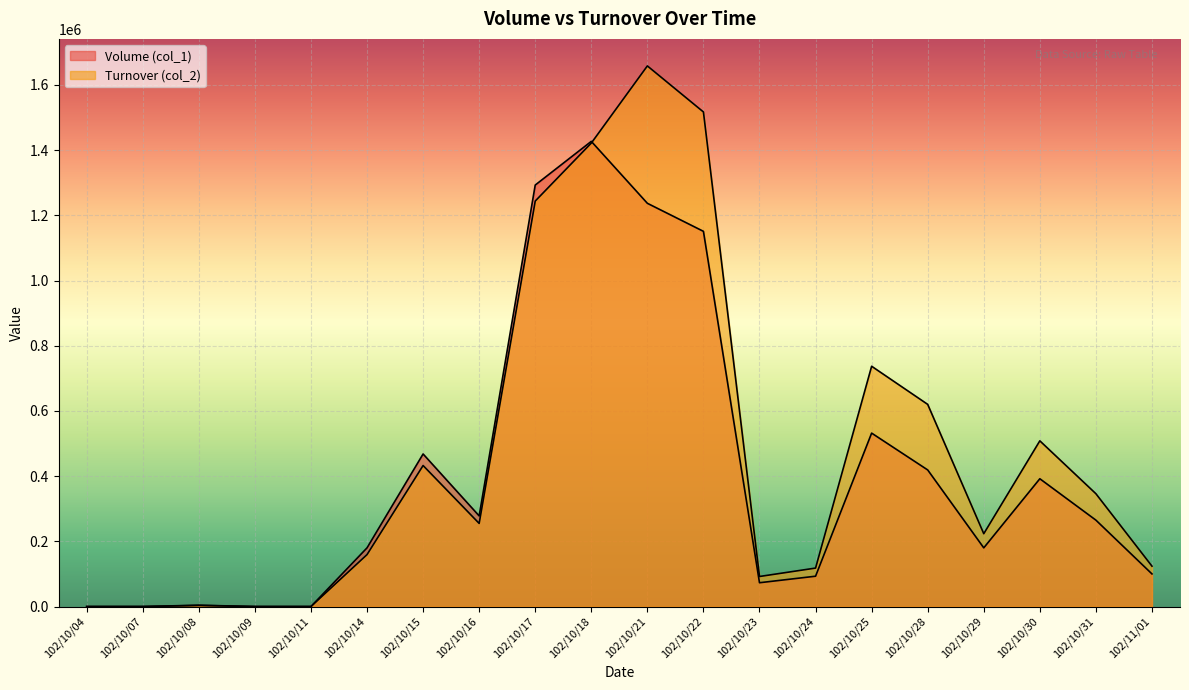

What is the difference between the highest and lowest values at 102/10/18?

5290